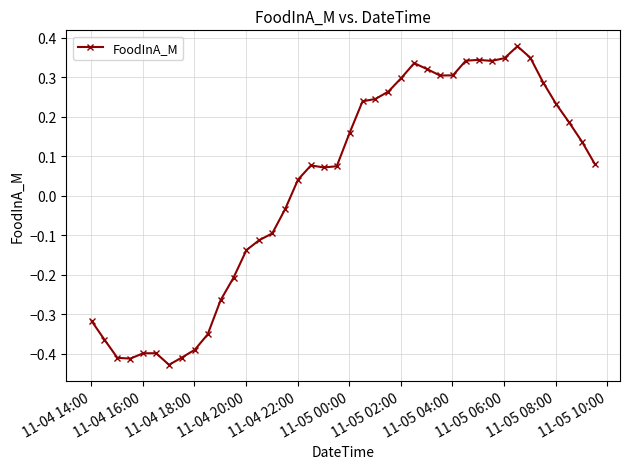

What is the difference between the maximum and minimum values?

0.8